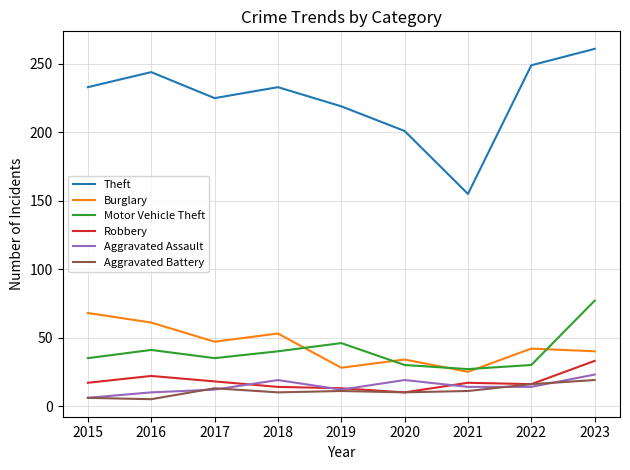

At which category does Motor Vehicle Theft reach its first local valley?

2017